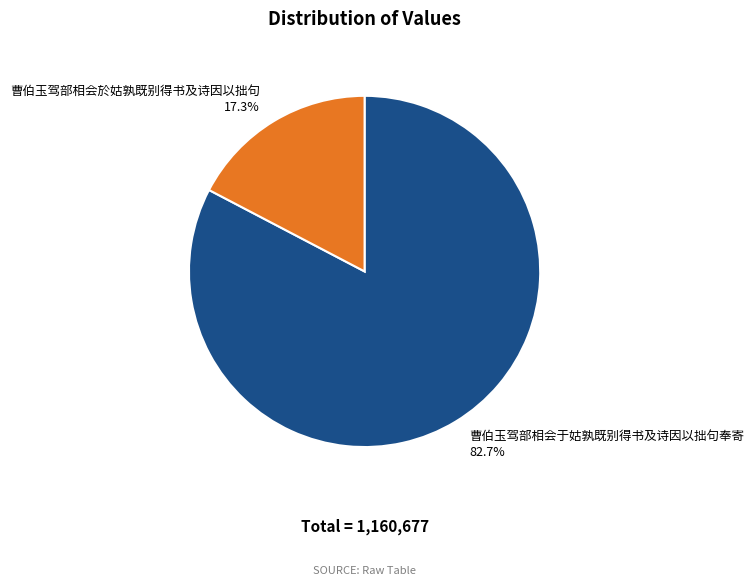

Is there a majority slice in this chart?

Yes